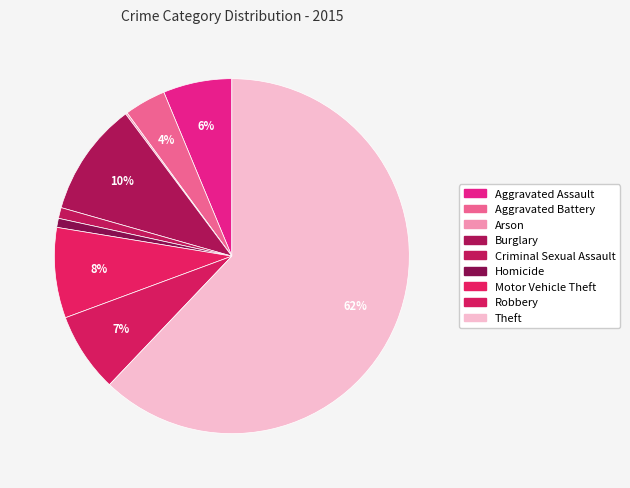

Combined, do Motor Vehicle Theft and Arson account for over 50%?

No